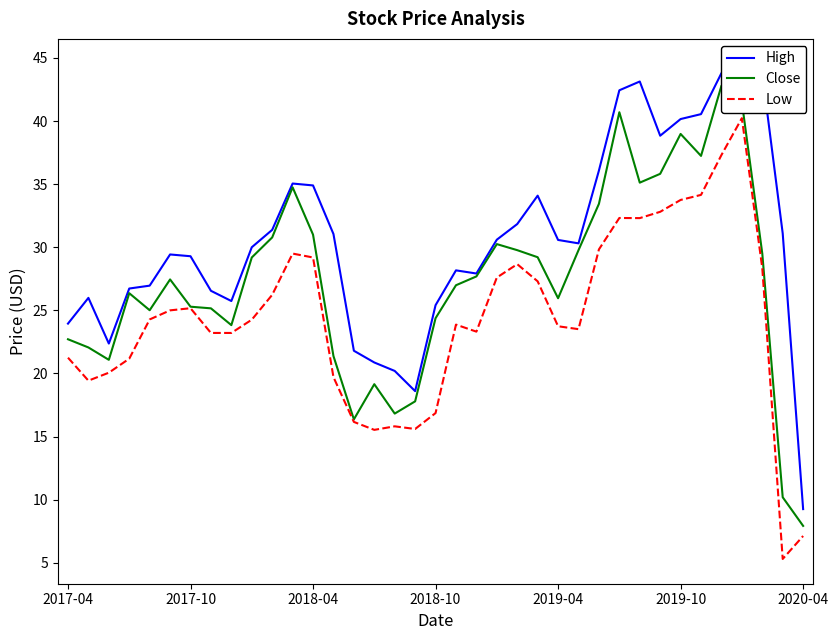

True or false: High has more than 2 points higher than both neighbors.

True